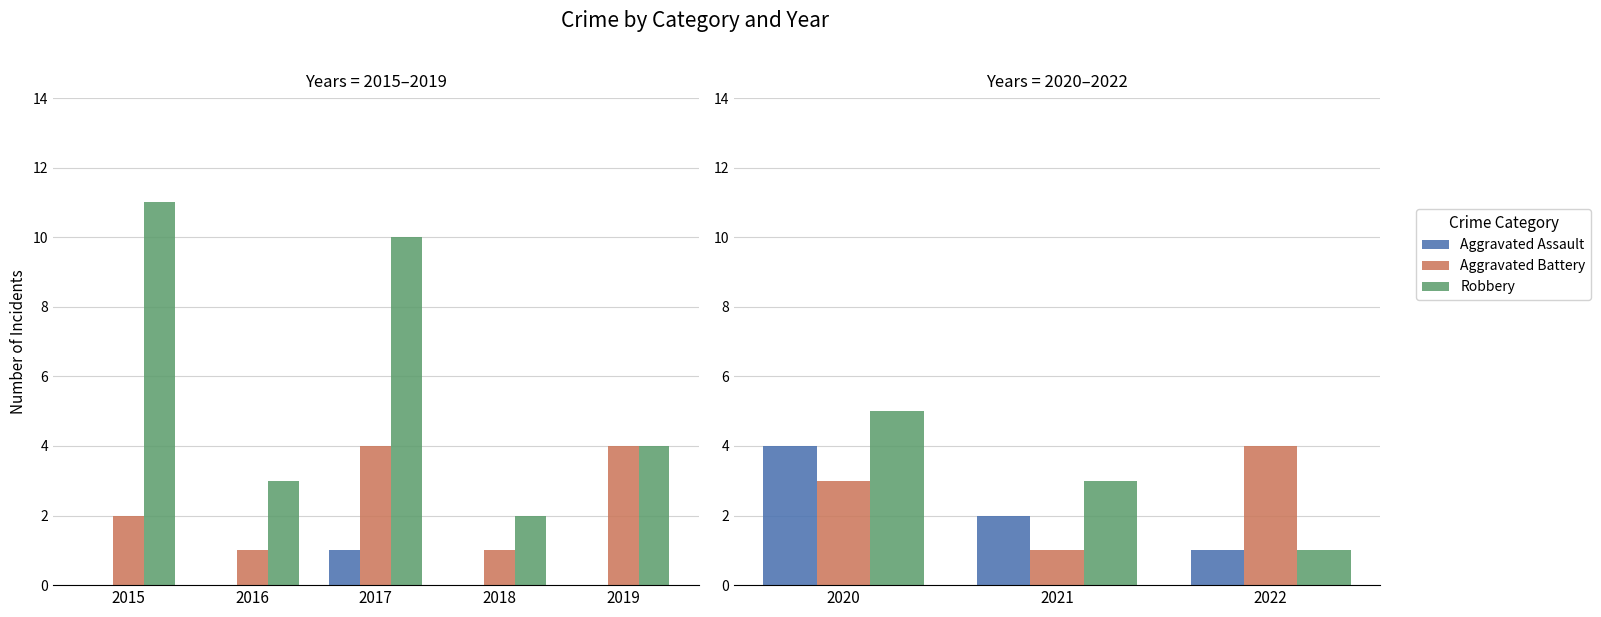

Which series has the largest range (max minus min)?

Robbery